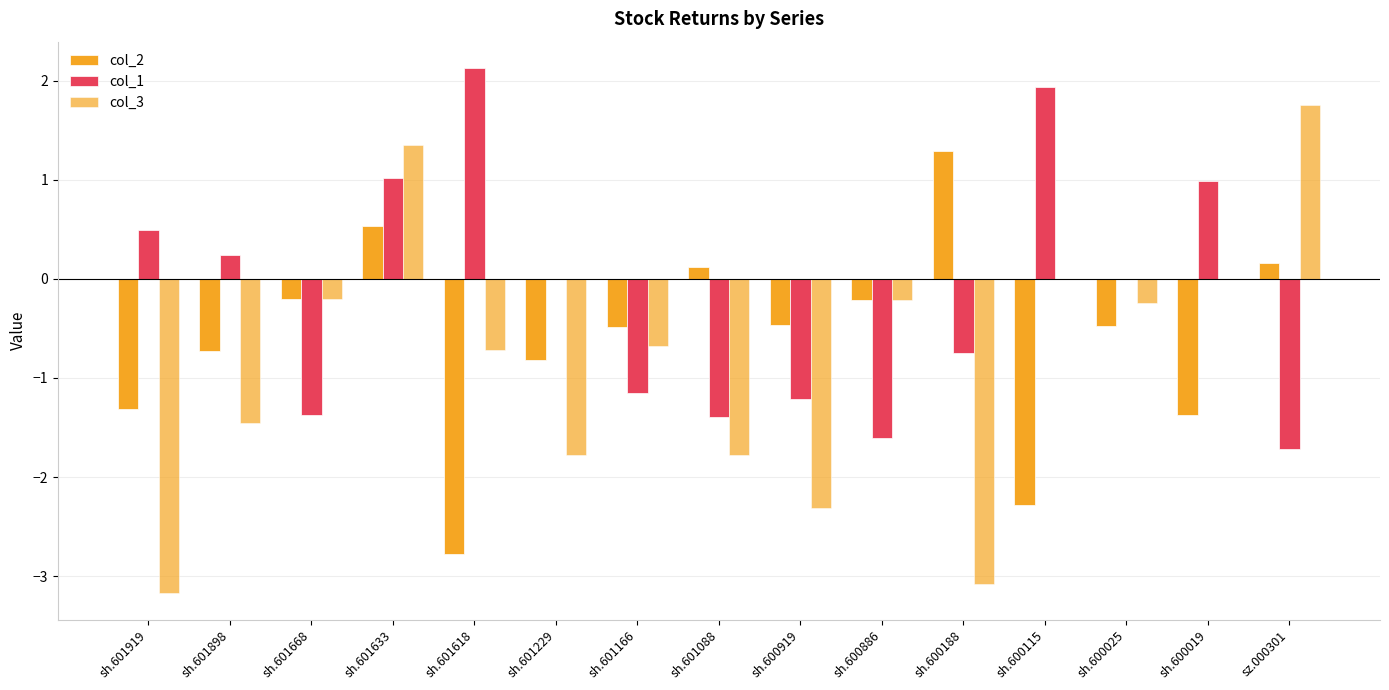

Reading left to right, what are all the values shown in this chart?

col_2: sh.601919=-1.3	sh.601898=-0.7	sh.601668=-0.2	sh.601633=0.5	sh.601618=-2.8	sh.601229=-0.8	sh.601166=-0.5	sh.601088=0.1	sh.600919=-0.5	sh.600886=-0.2	sh.600188=1.3	sh.600115=-2.3	sh.600025=-0.5	sh.600019=-1.4	sz.000301=0.2
col_1: sh.601919=0.5	sh.601898=0.2	sh.601668=-1.4	sh.601633=1.0	sh.601618=2.1	sh.601229=0.0	sh.601166=-1.2	sh.601088=-1.4	sh.600919=-1.2	sh.600886=-1.6	sh.600188=-0.7	sh.600115=1.9	sh.600025=0.0	sh.600019=1.0	sz.000301=-1.7
col_3: sh.601919=-3.2	sh.601898=-1.5	sh.601668=-0.2	sh.601633=1.3	sh.601618=-0.7	sh.601229=-1.8	sh.601166=-0.7	sh.601088=-1.8	sh.600919=-2.3	sh.600886=-0.2	sh.600188=-3.1	sh.600115=0.0	sh.600025=-0.2	sh.600019=0.0	sz.000301=1.7